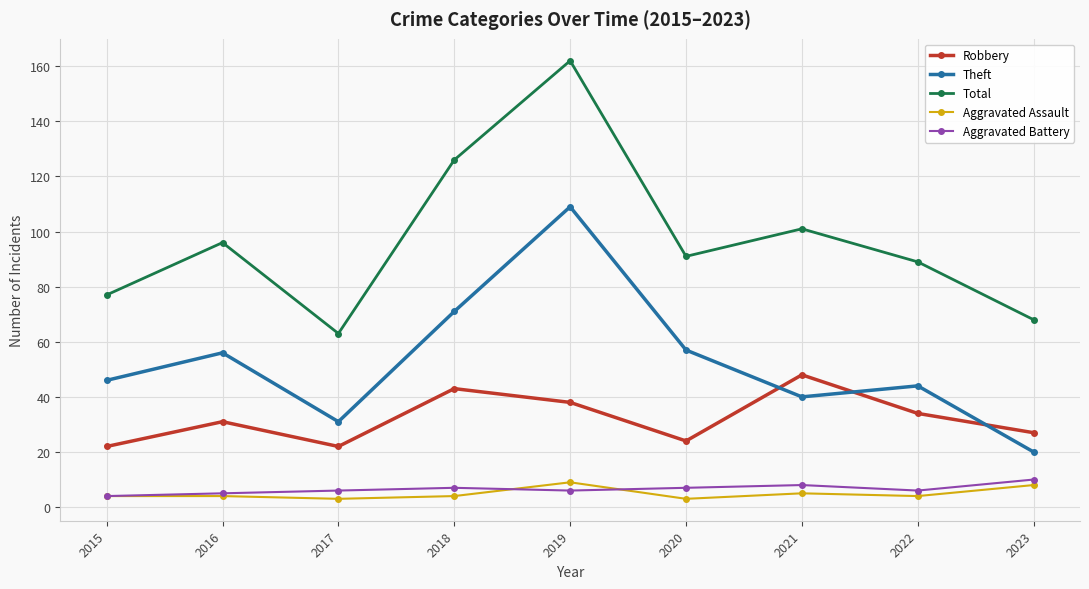

Which category has the highest value across all series?

2019